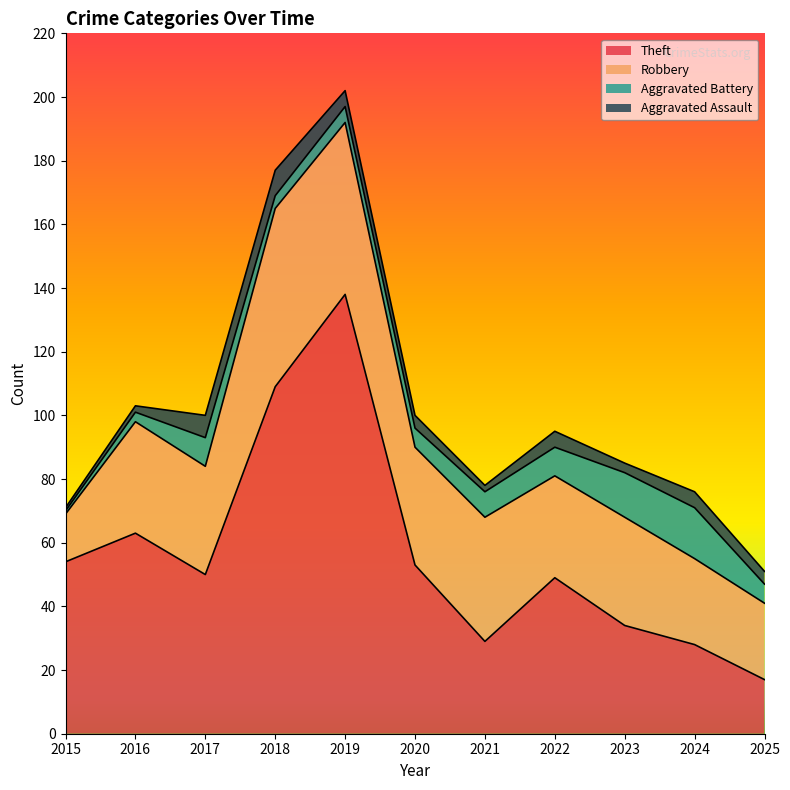

How many categories are shown in the chart?

11